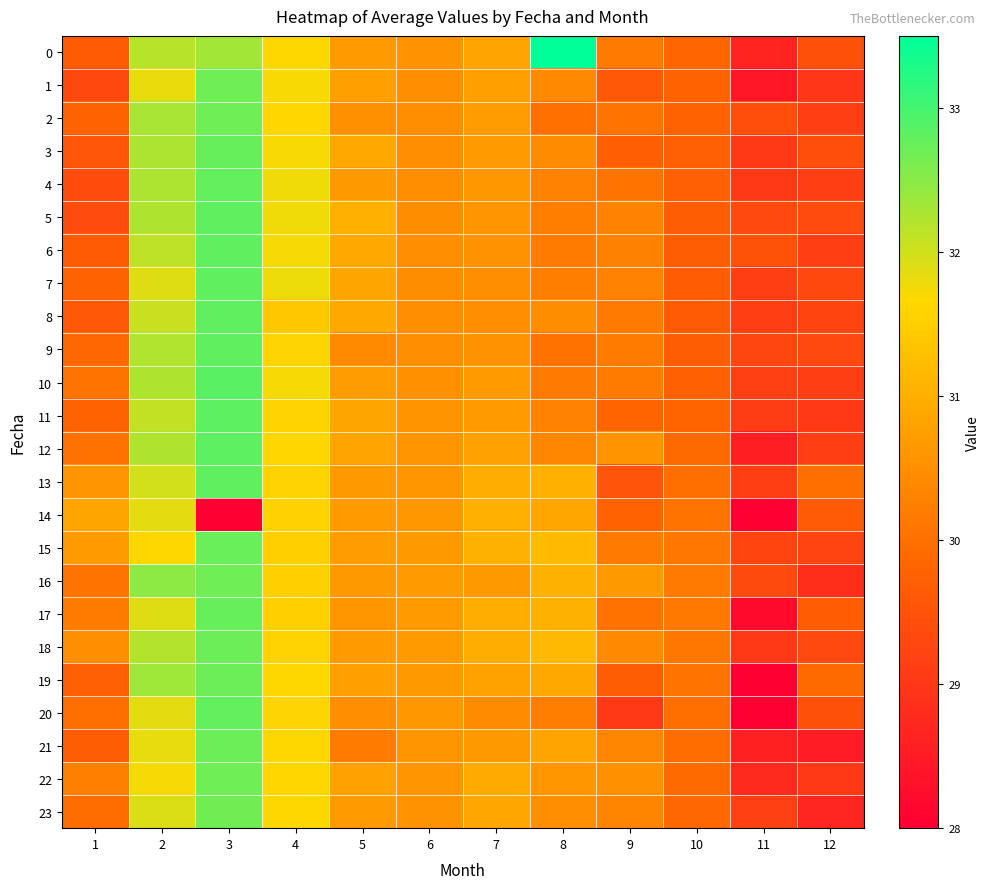

Which has a higher value, 12 or 2?

2